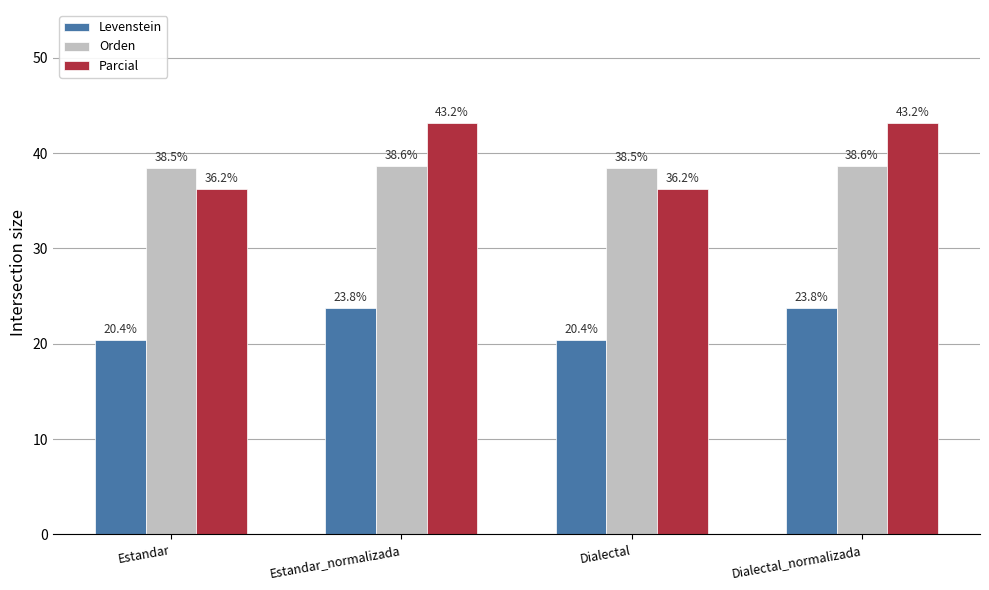

What is the highest value of the Levenstein series?

23.8